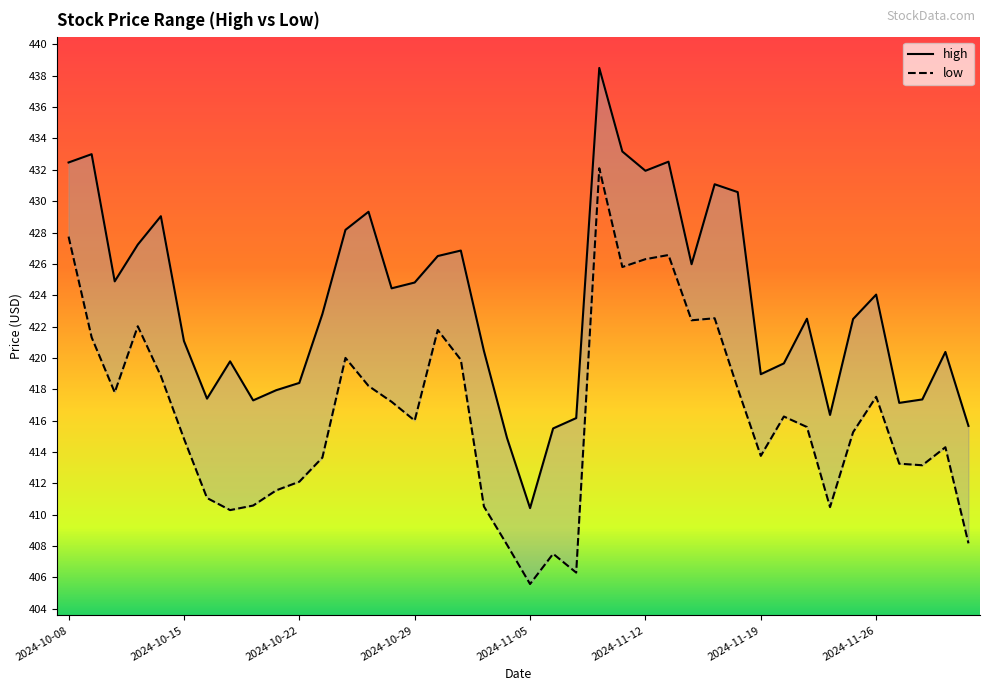

How many series are shown in this chart?

2